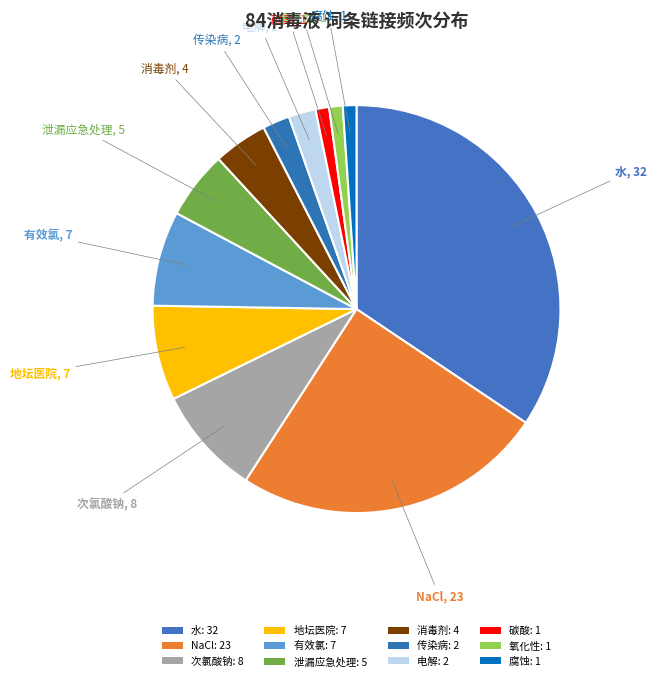

To the nearest percent, what is the combined percentage of 水 and 氧化性?

35%